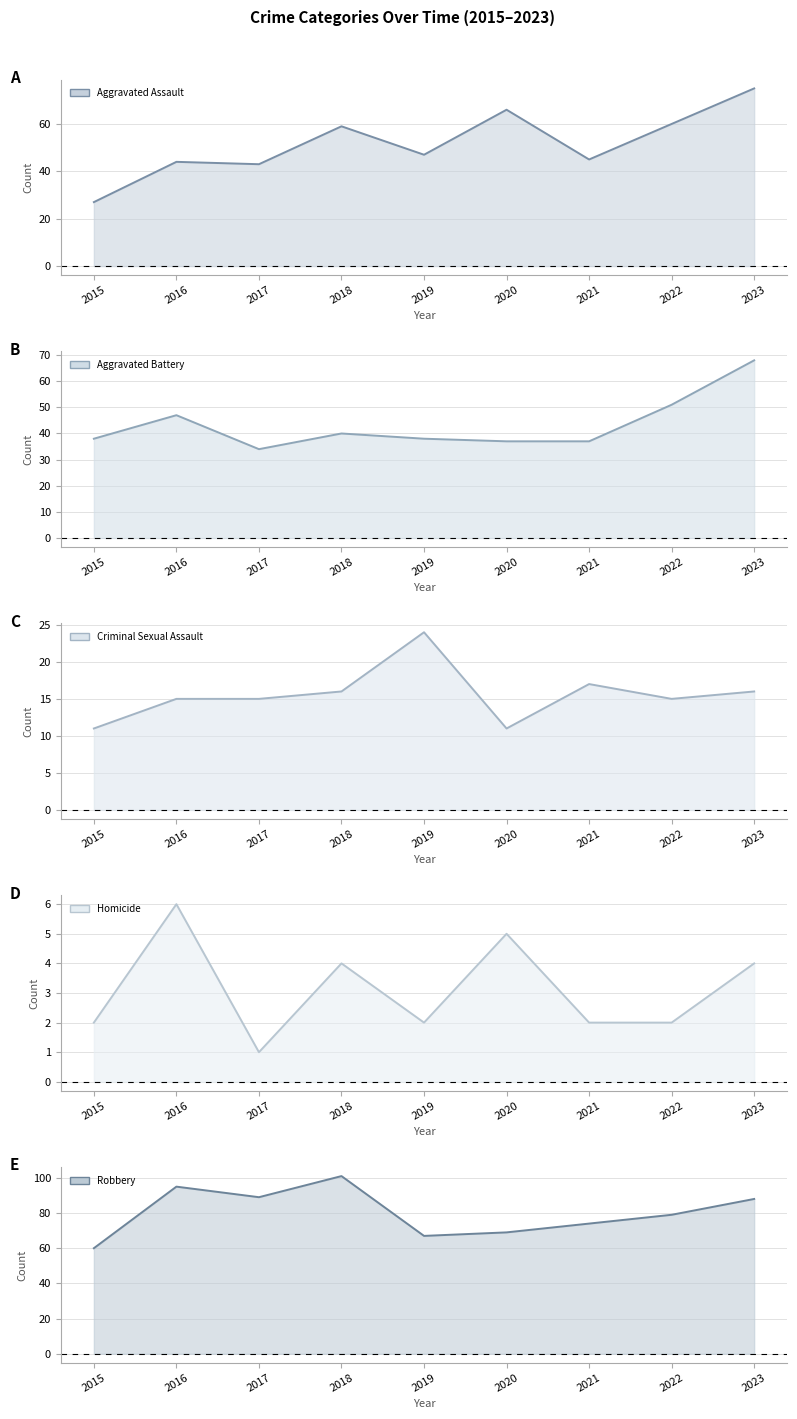

List the labels in order of Aggravated Assault line value, largest first.

2023, 2020, 2022, 2018, 2019, 2021, 2016, 2017, 2015